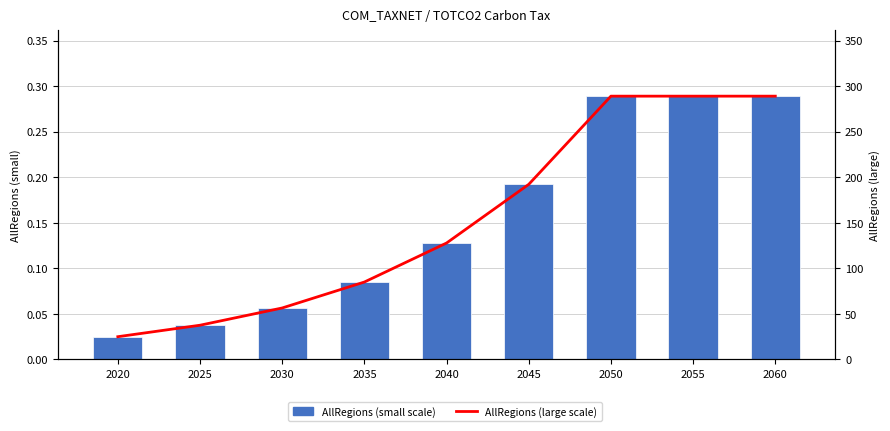

What is the value of the AllRegions (large scale) bar at the 8th from the left?

289.0